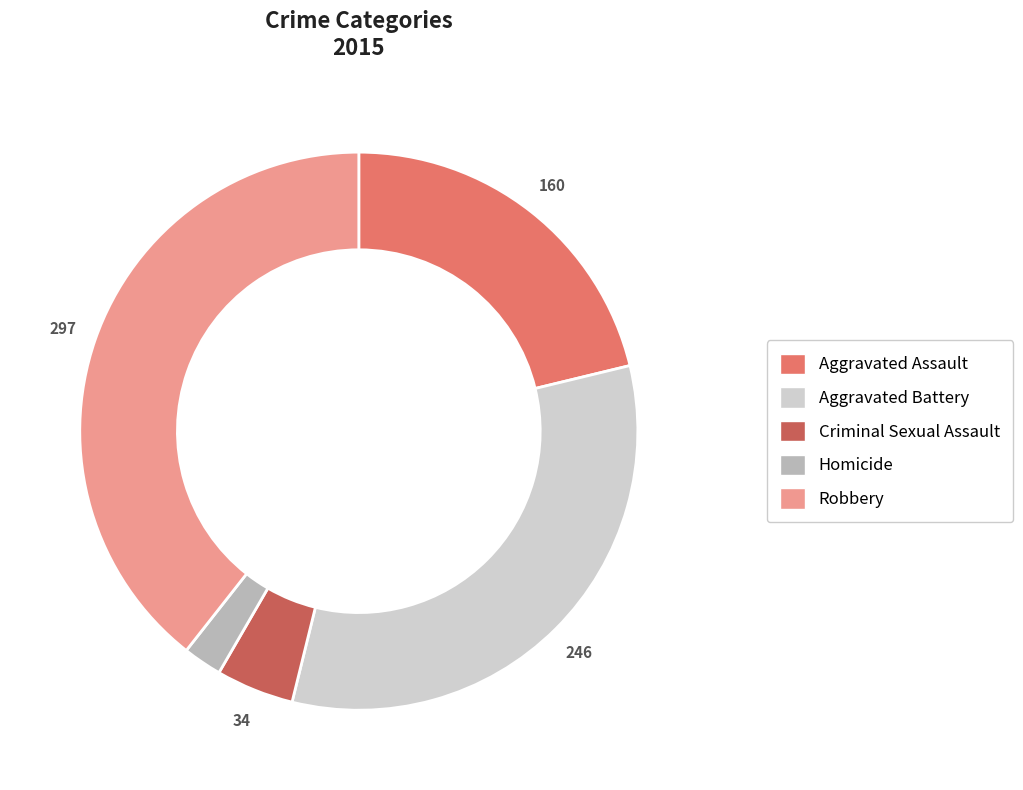

Which has a higher value, Robbery or Homicide?

Robbery